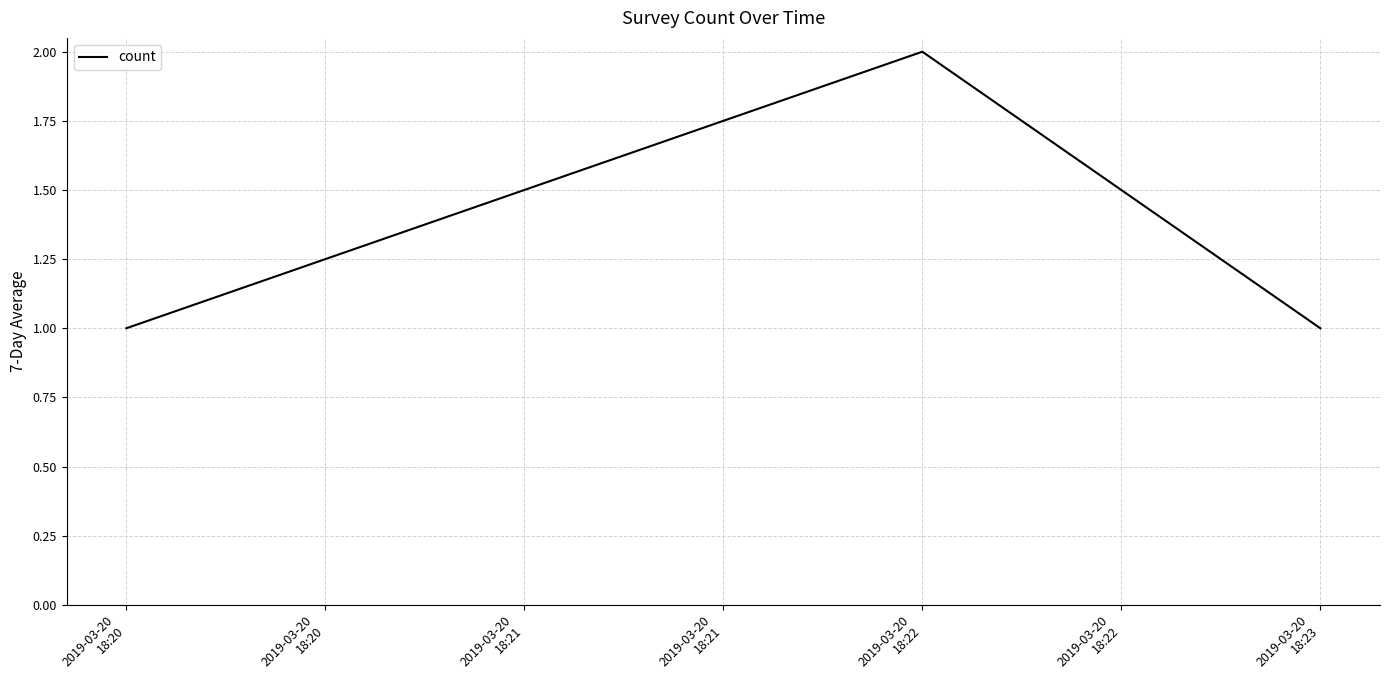

What is the sum of all values?

4